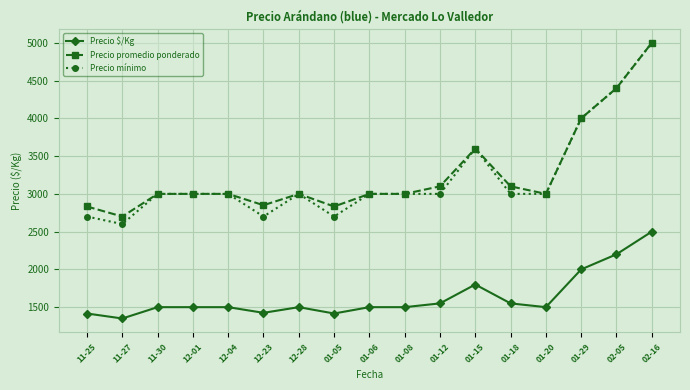

What position from the left is 02-16?

17